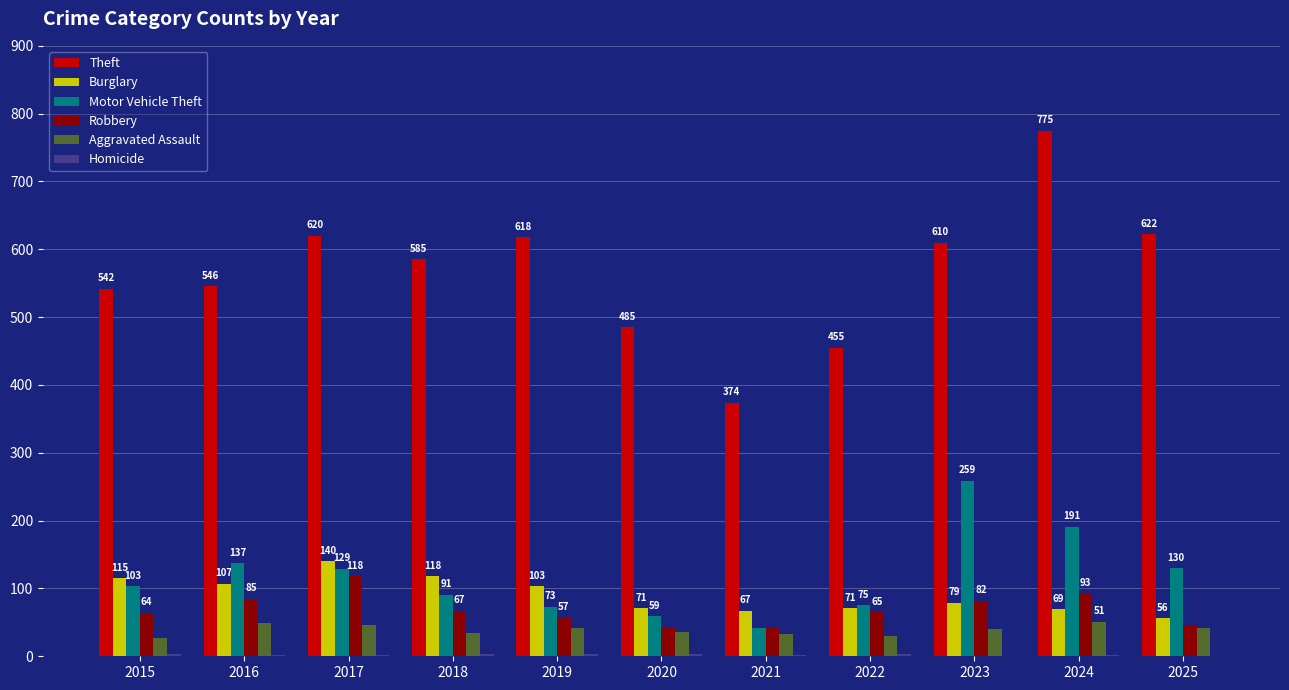

How many data points does each series have?

11